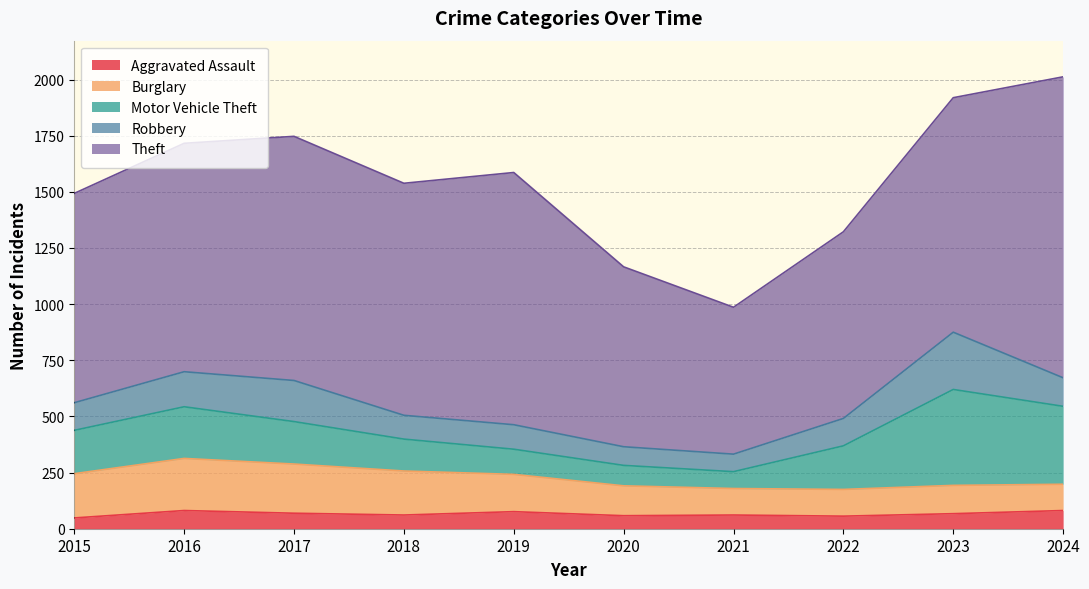

The Motor Vehicle Theft series shows 427 at 2023. True or false?

True